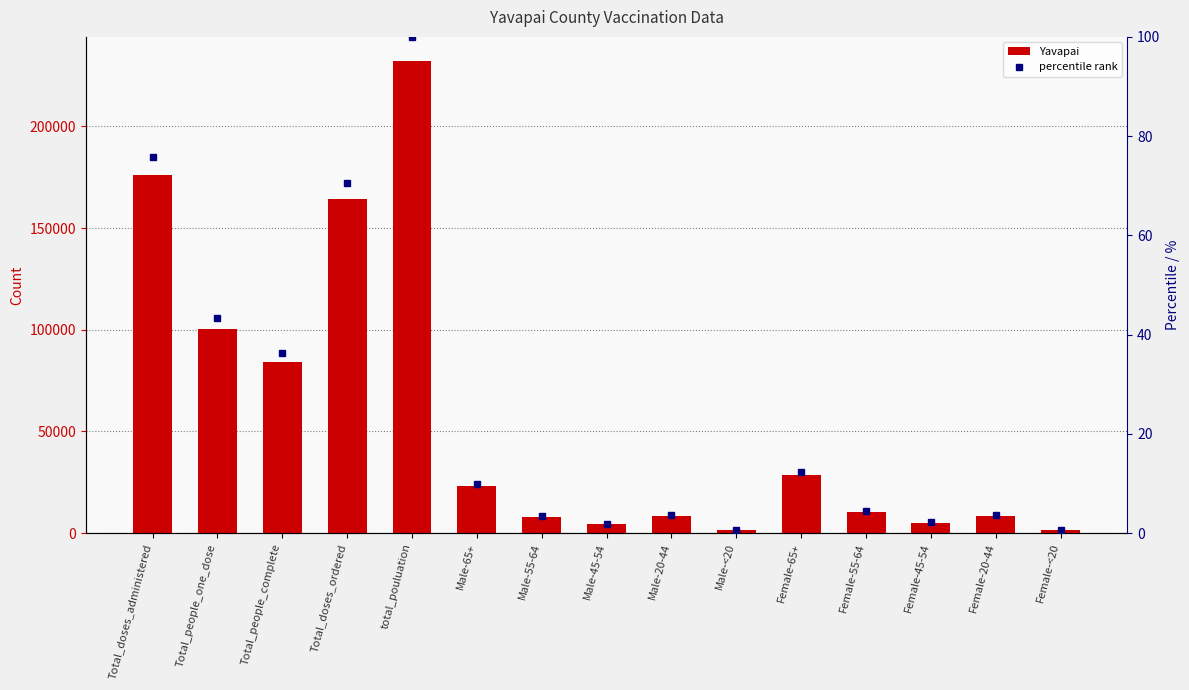

At Female-20-44, list the series in order from largest to smallest.

Yavapai, percentile rank